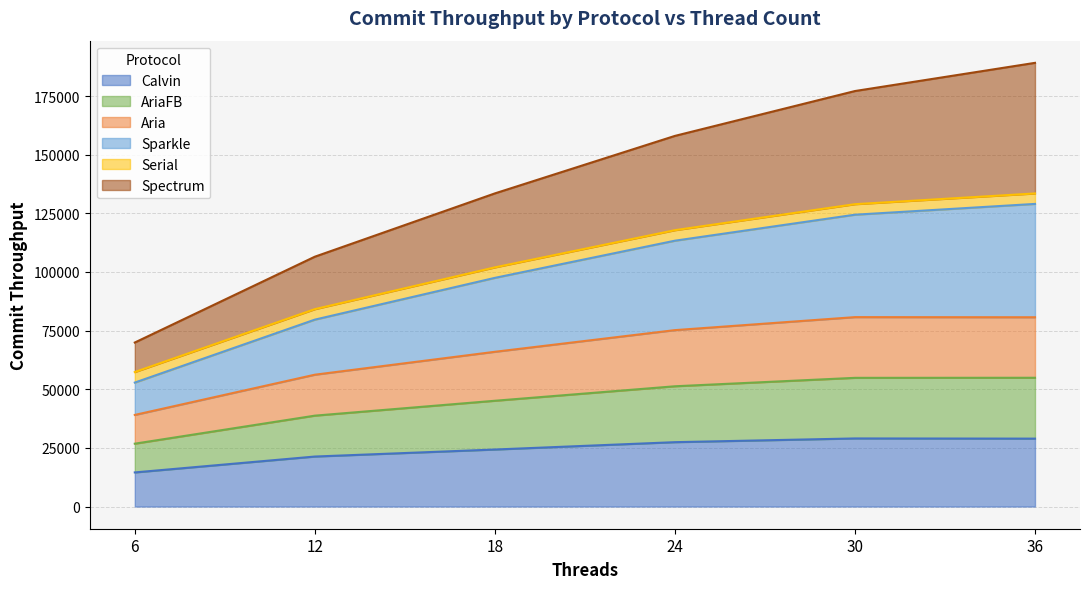

What is the lowest value of the Calvin series?

14543.5